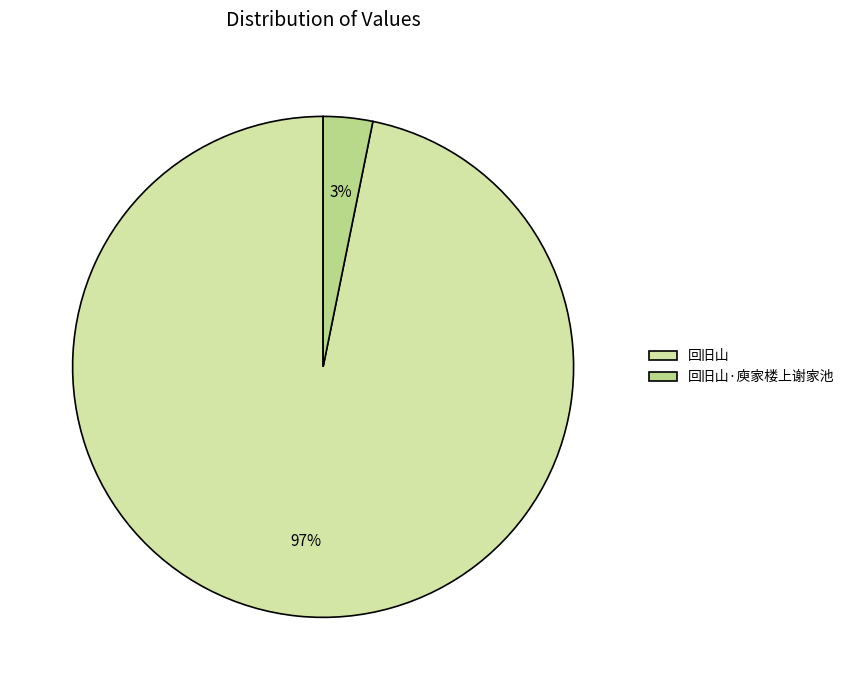

How many slices are in this pie chart?

2